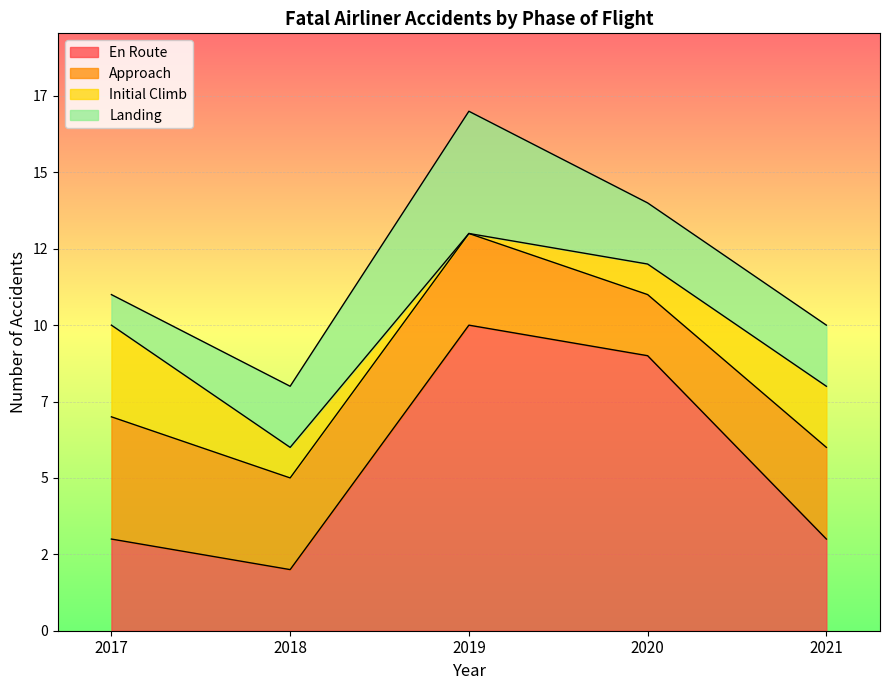

Which category has the highest value across all series?

2019